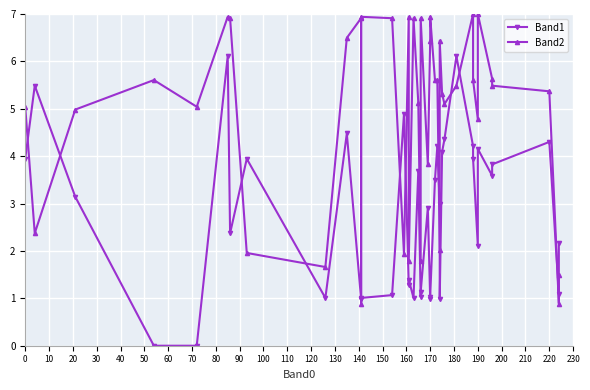

What is the difference between the second highest and second lowest values in the Band2 series?

6.1